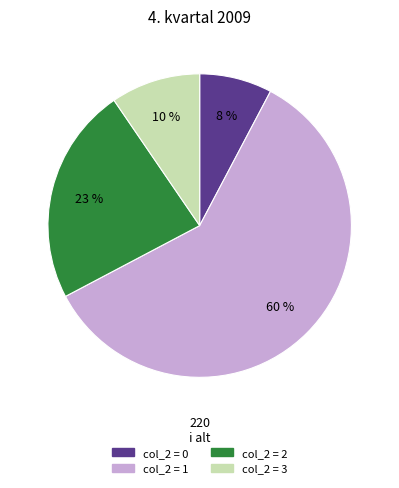

To the nearest percent, what is the average slice percentage?

25%